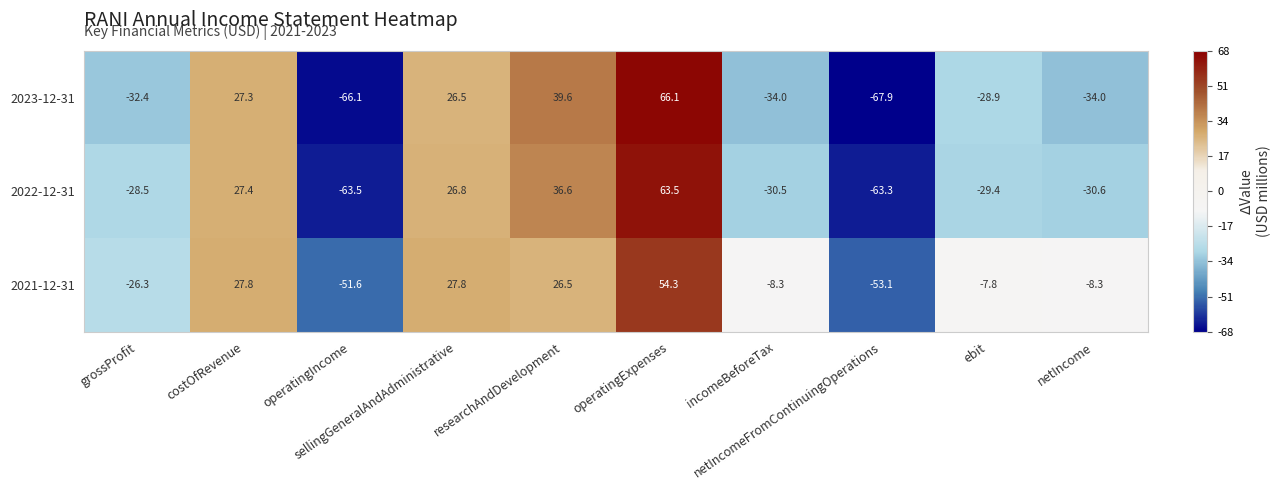

What is the lowest value of the 2021-12-31 series?

-53.1